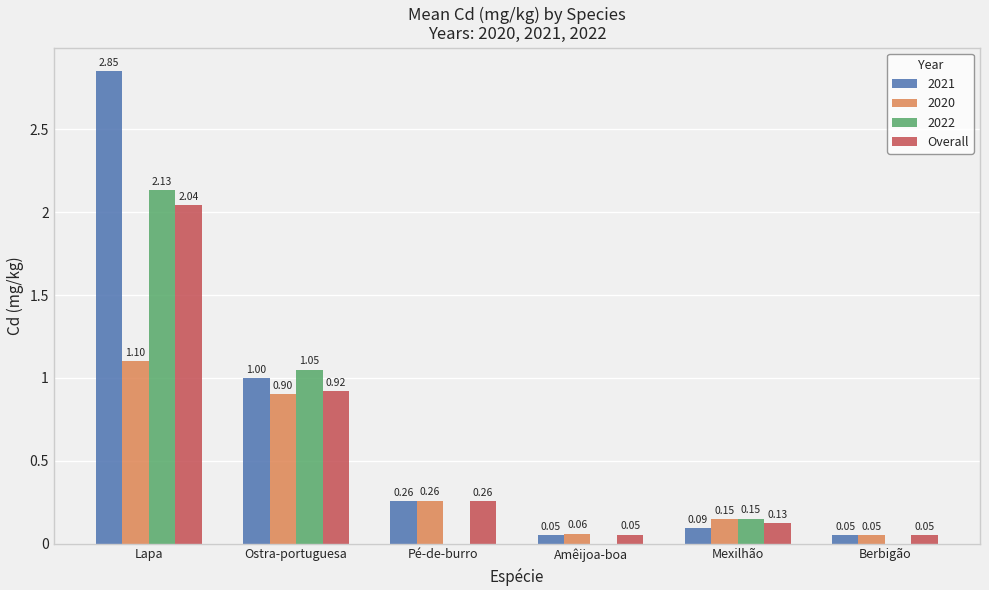

Which series changed the most between Lapa and Amêijoa-boa?

2021